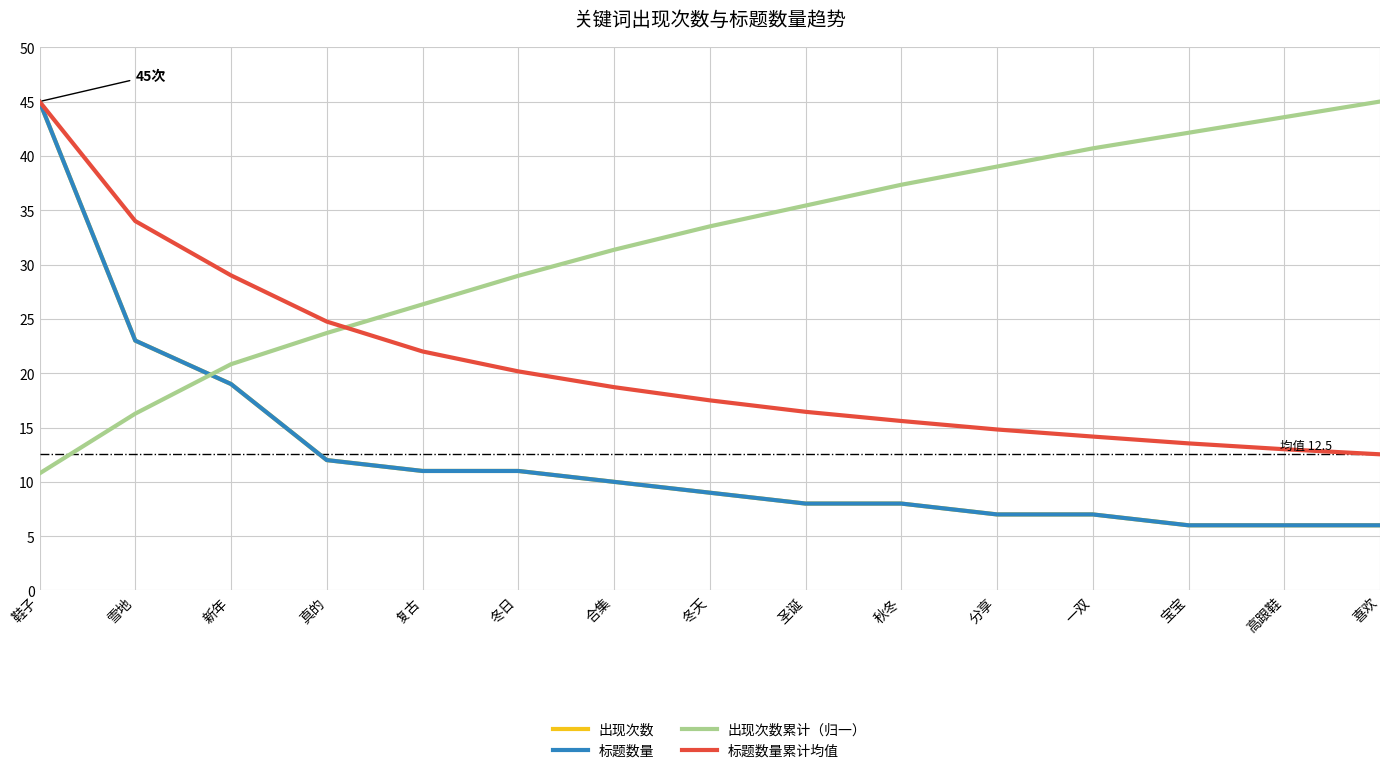

What is the minimum value shown in the chart?

6.0